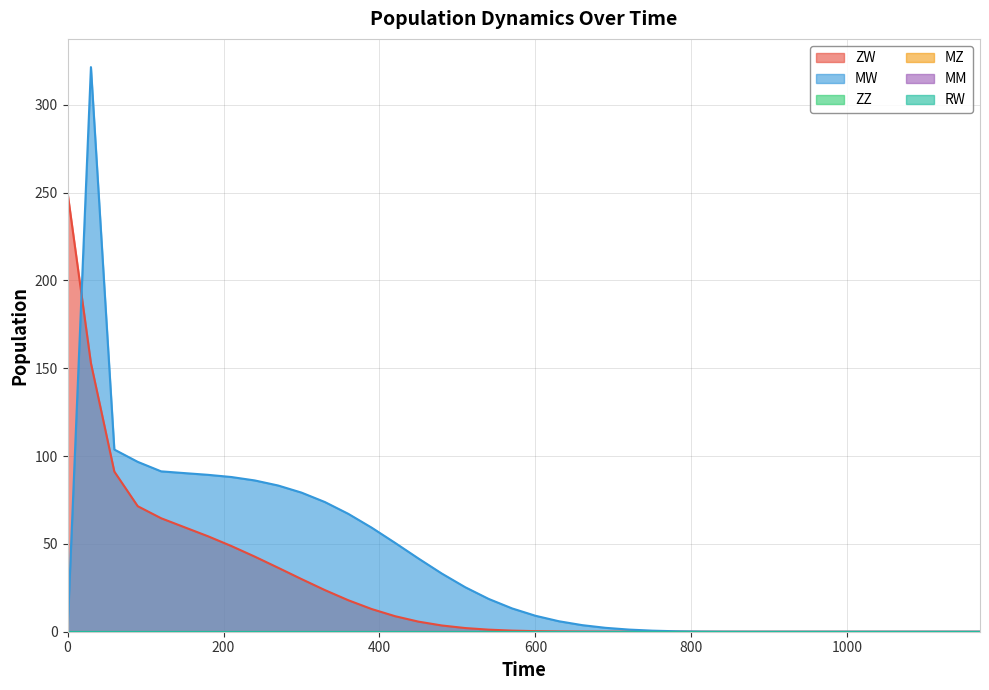

At which category is the sum across all series the highest?

30